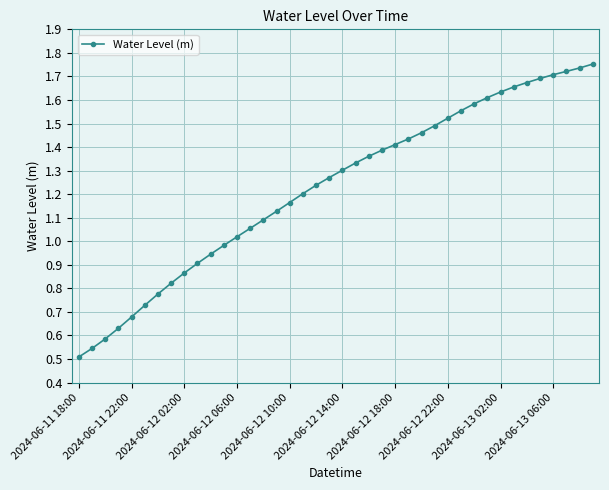

What is the sum of all values?

49.2